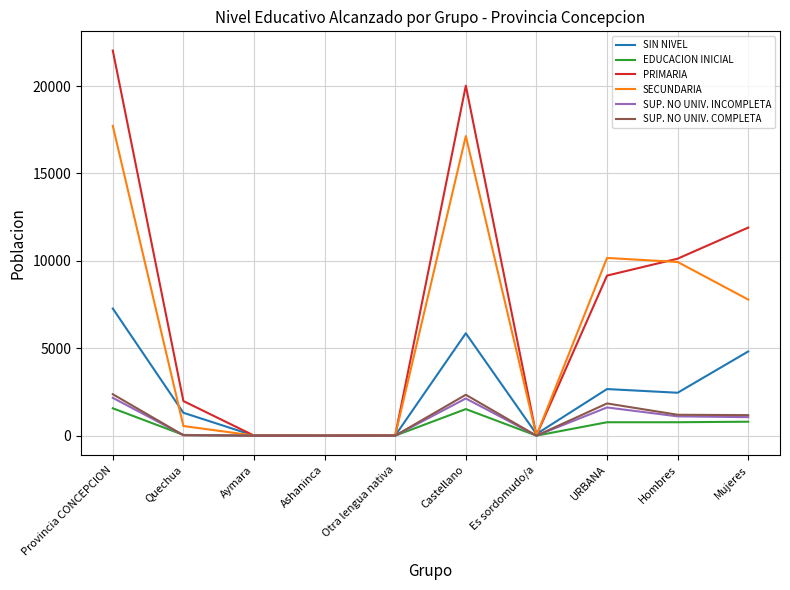

Which series has the largest range (max minus min)?

PRIMARIA